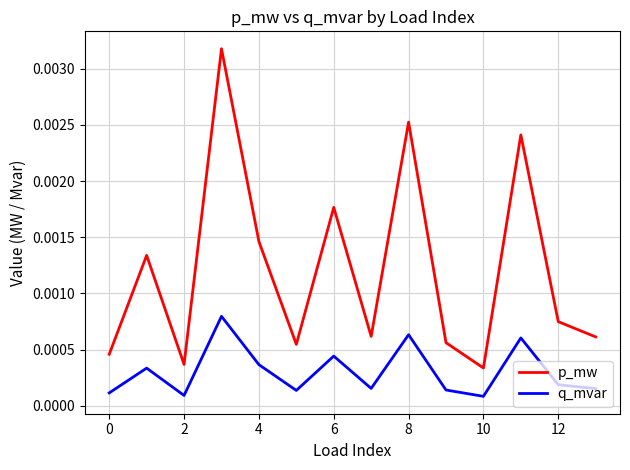

List the series in order of their overall mean, highest first.

p_mw, q_mvar